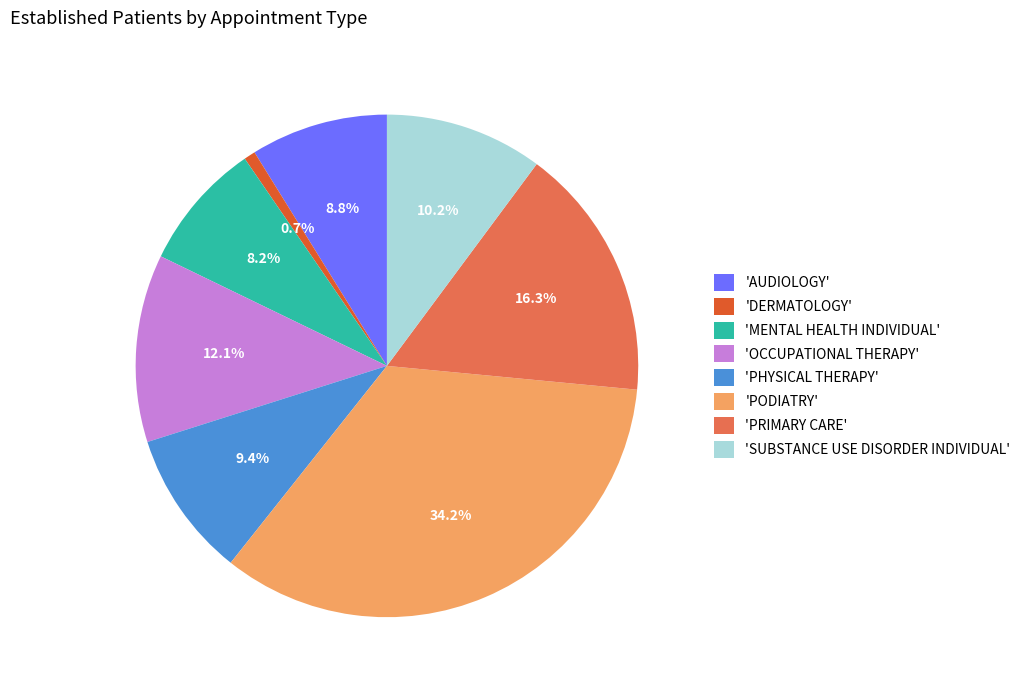

Is 'SUBSTANCE USE DISORDER INDIVIDUAL' the majority of the pie?

No